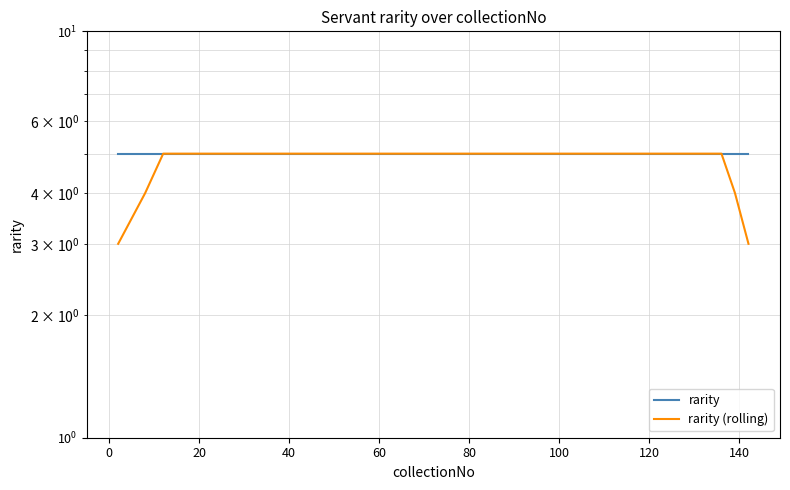

What are all the series names shown in the legend?

rarity, rarity (rolling)